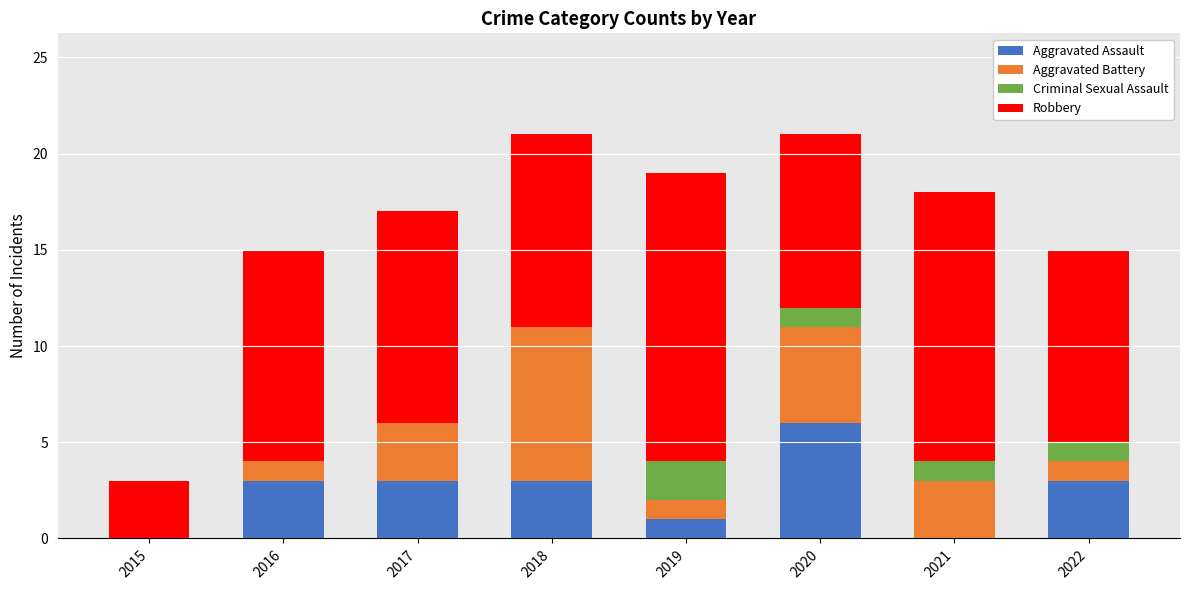

What is the total value across all series at 2020?

21